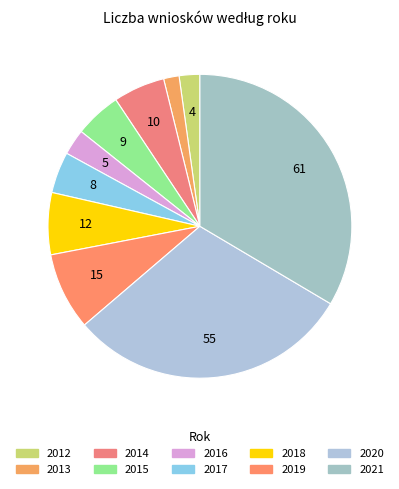

Count the number of slices in the pie.

10